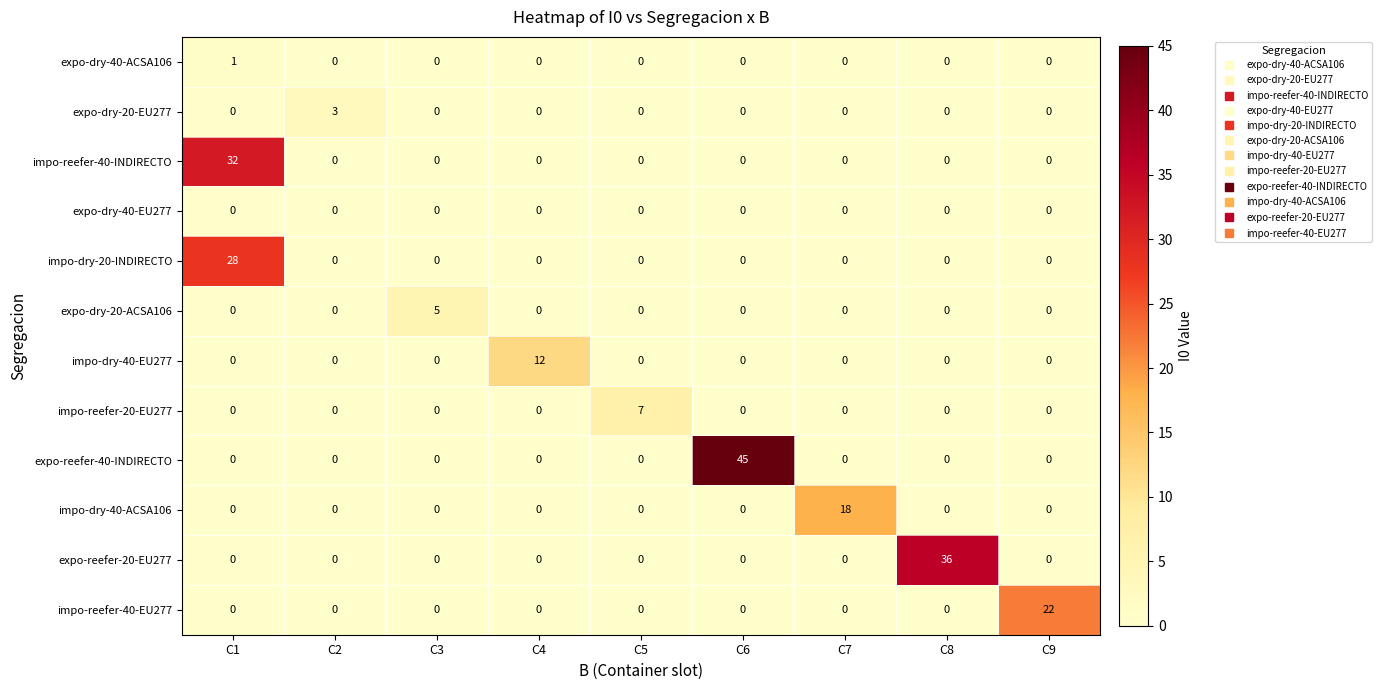

Which series changed the most between C1 and C4?

impo-reefer-40-INDIRECTO